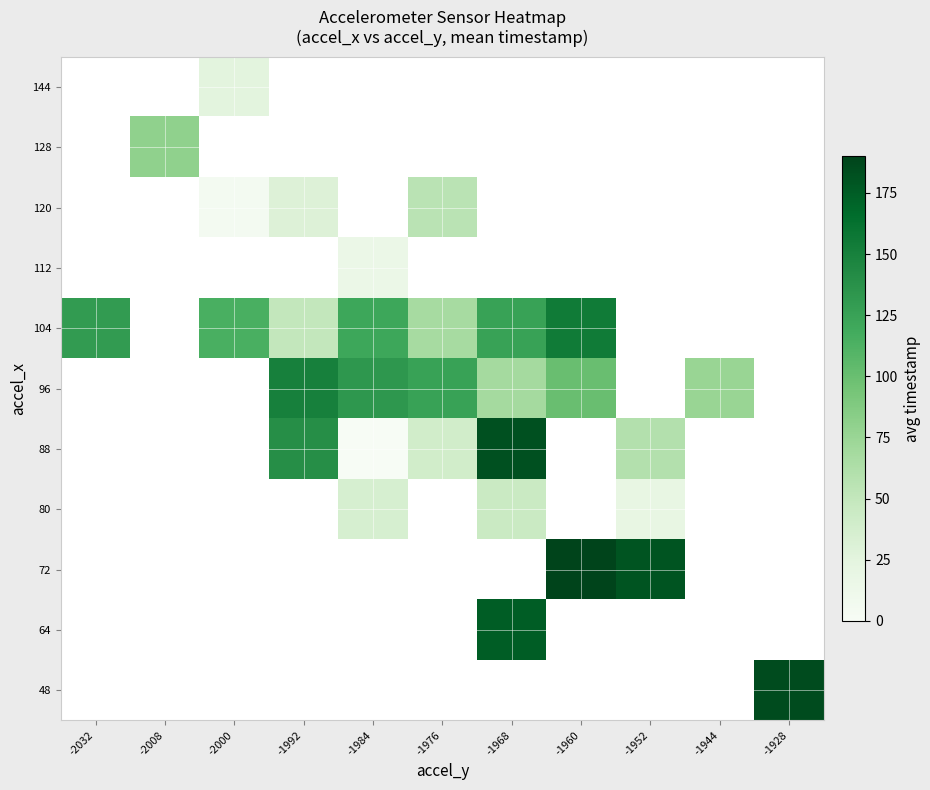

How many distinct data groups are displayed?

11